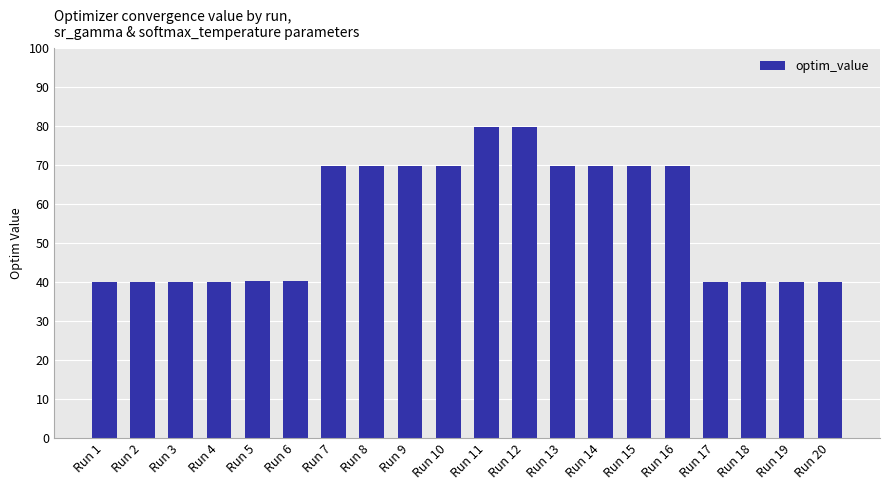

What is the sum of all values?

1118.3